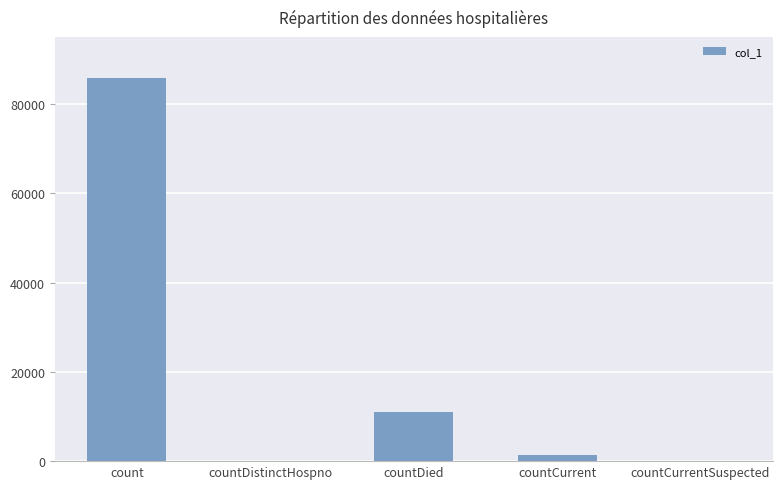

Which has a higher value, countCurrent or count?

count